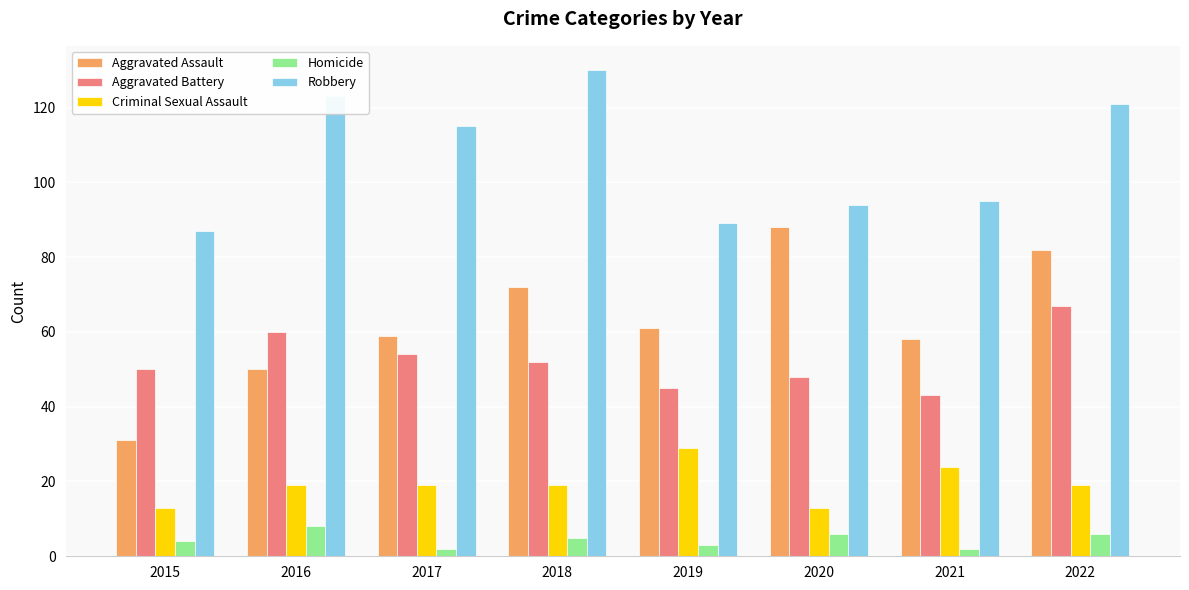

Count the Homicide values in the range 3 to 6.

5